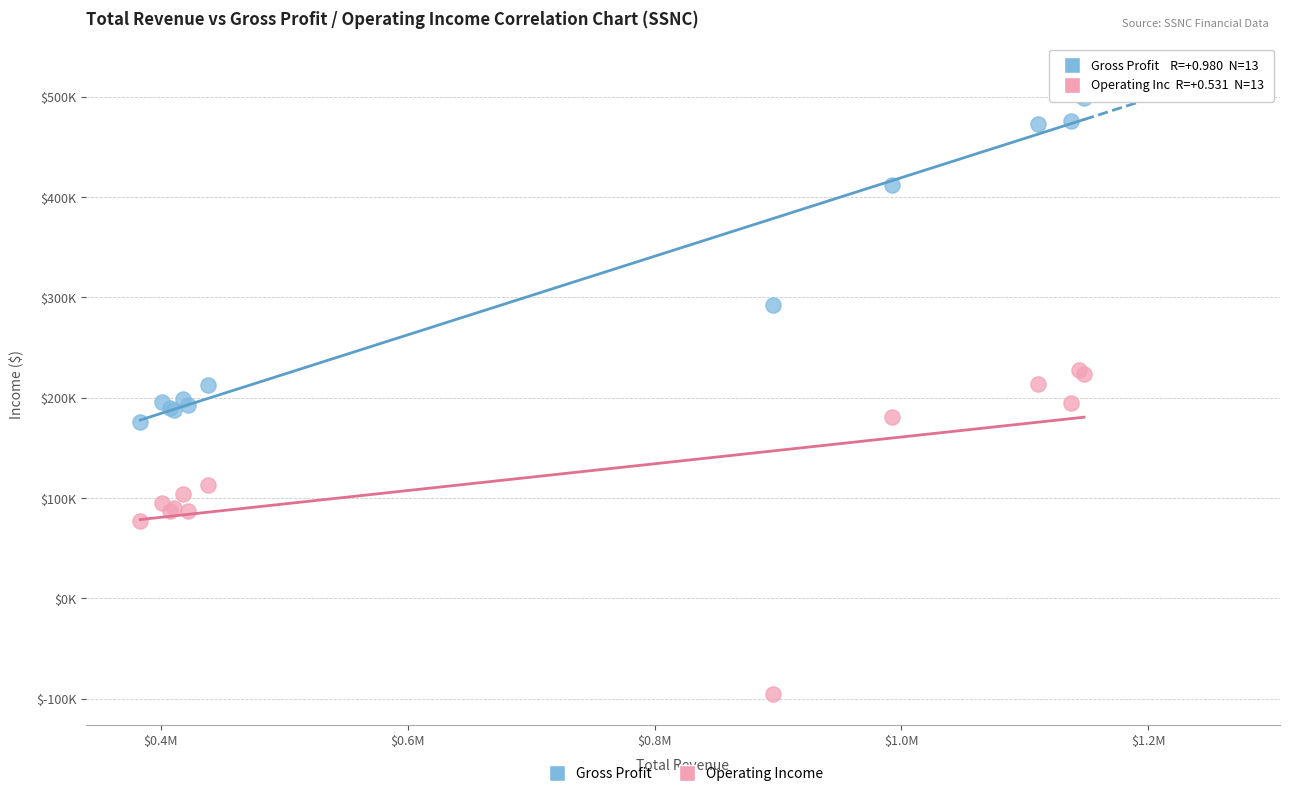

Which series contains the lowest Y value?

Operating Income